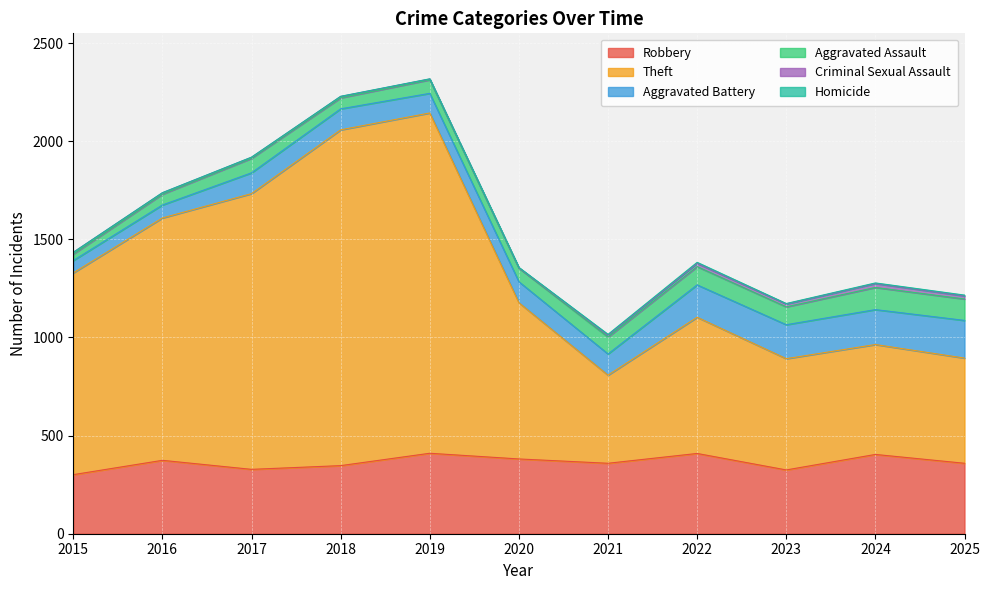

What is the value of the Theft point at the 5th from the left?

1734